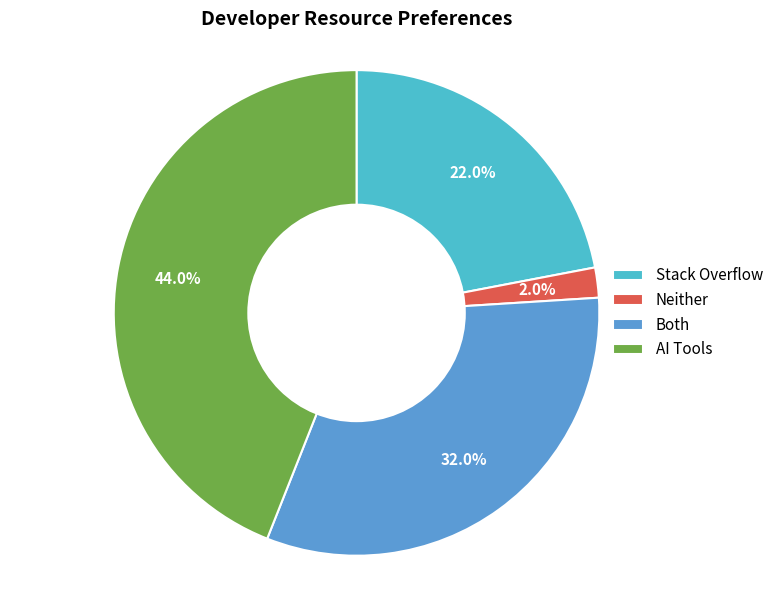

To the nearest percent, what is the difference between the largest and smallest slice percentages?

42%